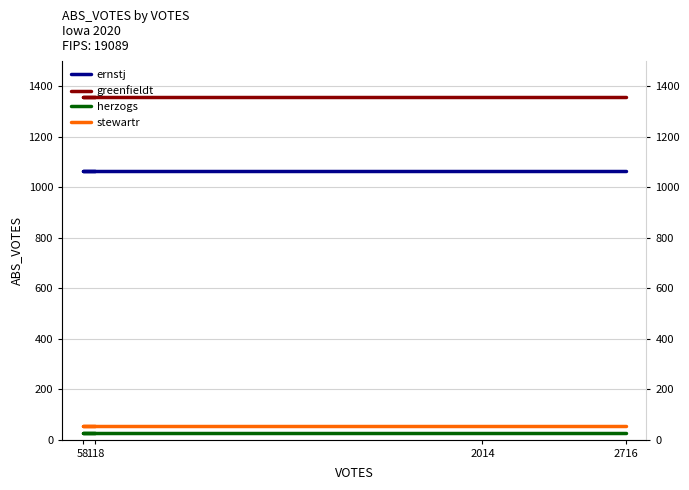

Which series has the widest spread of values?

ernstj